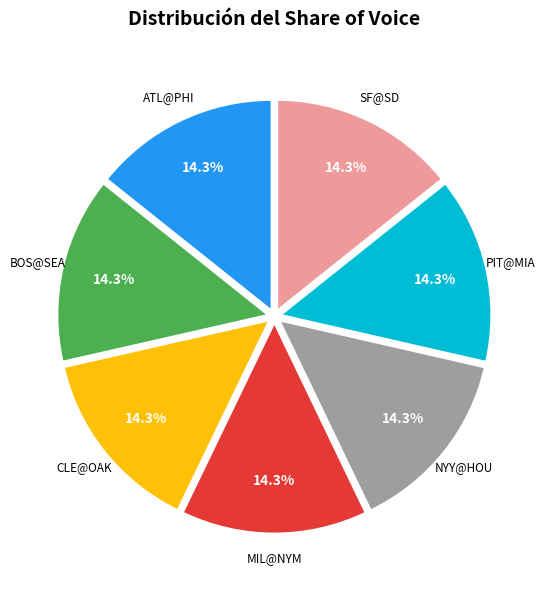

Is there any slice that represents more than half of the pie?

No